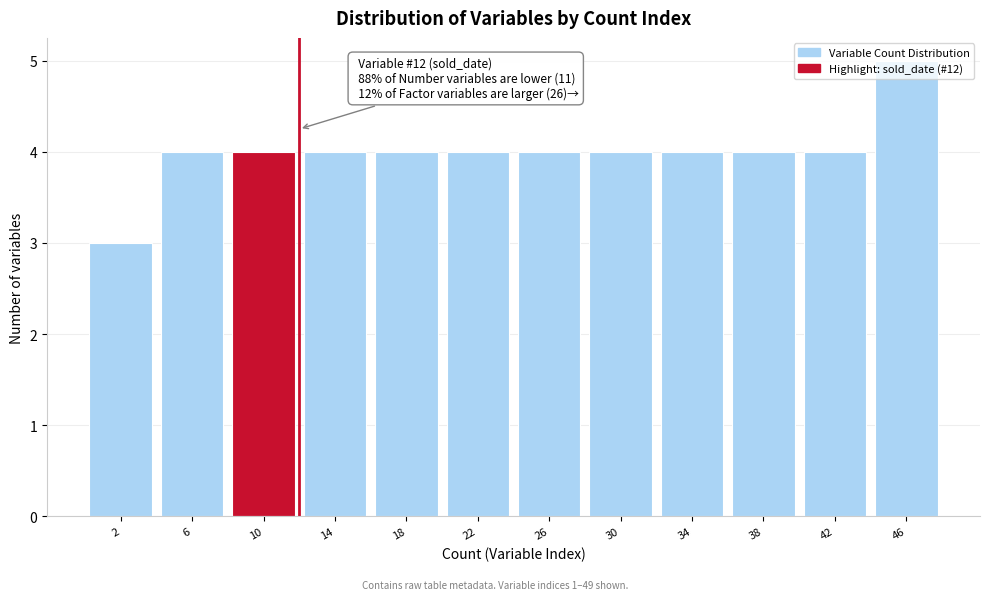

Which range on the x-axis has the tallest bar?

44 to 48